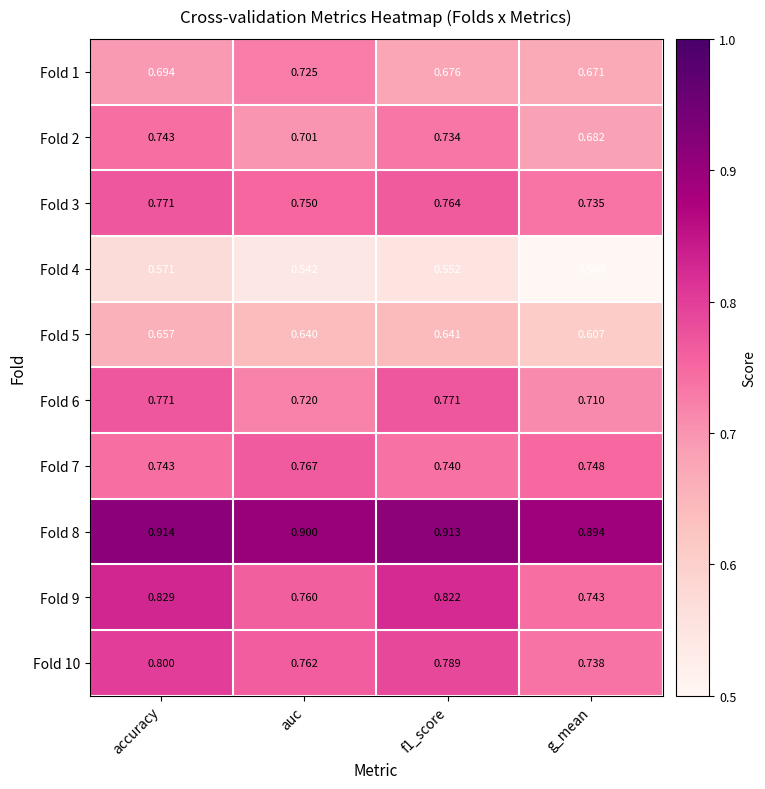

Which series has the largest total across all categories?

Fold 8